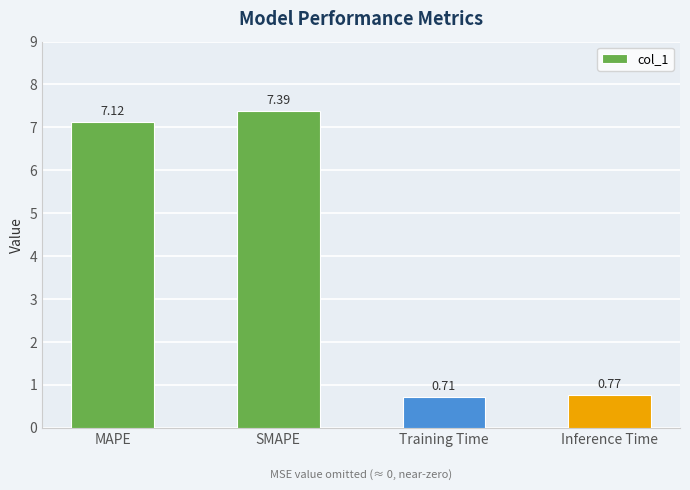

At which label does the data first exceed 7?

MAPE